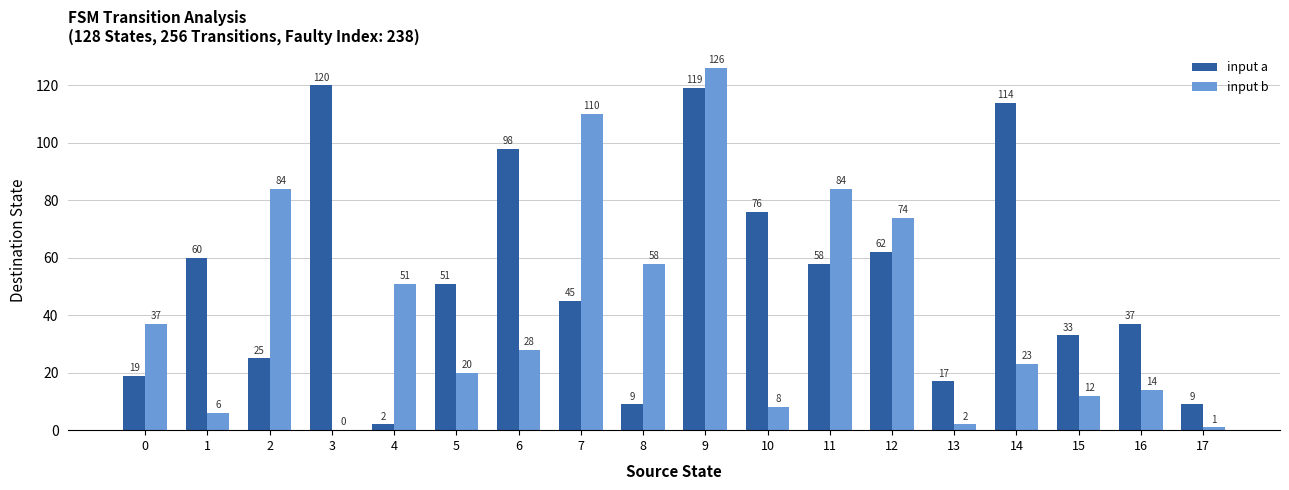

Between 5 and 17, which series saw the biggest shift?

input a